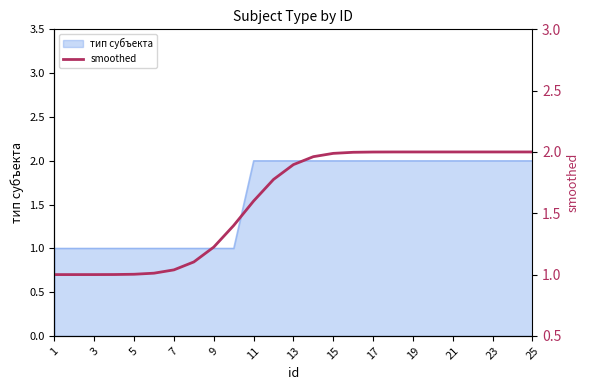

What is the sum of all values?

40.0